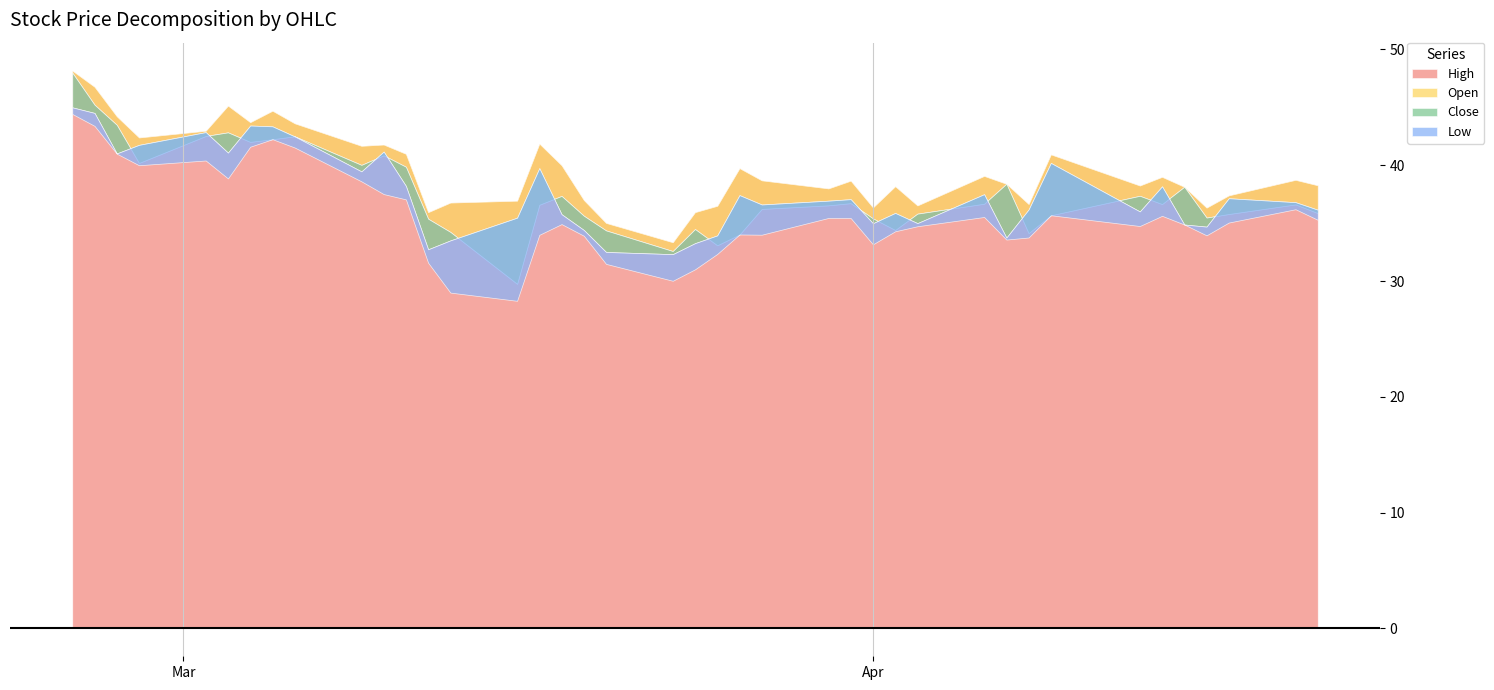

Reading left to right, transcribe all the data shown in this chart.

High: 48.2	46.8	44.2	42.4	43.0	45.2	43.7	44.7	43.6	41.7	41.8	41.0	35.9	36.8	36.9	41.9	40.0	37.0	35.0	33.3	36.0	36.5	39.8	38.7	38.0	38.7	36.4	38.2	36.5	39.1	38.4	36.7	40.9	38.2	39.0	38.1	36.3	37.4	38.7	38.3
Close: 45.0	44.5	41.0	41.8	42.9	41.1	43.4	43.4	42.5	39.5	41.2	38.2	32.7	33.5	35.5	39.8	35.8	34.4	32.5	32.3	33.3	33.9	37.4	36.6	36.9	37.1	35.0	35.9	35.0	37.5	33.8	36.2	40.2	36.0	38.2	34.9	34.7	37.2	36.8	36.2
Low: 44.4	43.4	41.0	40.0	40.4	38.9	41.6	42.2	41.5	38.6	37.5	37.0	31.6	29.0	28.3	34.0	34.9	33.9	31.5	30.0	31.0	32.3	34.0	34.0	35.4	35.4	33.2	34.3	34.7	35.5	33.6	33.8	35.7	34.8	35.6	34.9	33.9	35.0	36.2	35.3
Open: 48.0	45.2	43.5	40.2	42.5	42.8	42.0	42.2	42.5	40.0	40.9	39.9	35.4	34.2	29.8	36.6	37.3	35.6	34.4	32.6	34.5	33.1	34.0	36.2	36.5	36.7	35.4	34.4	35.8	36.7	38.4	34.1	35.7	37.4	36.7	38.1	35.5	35.8	36.6	35.9